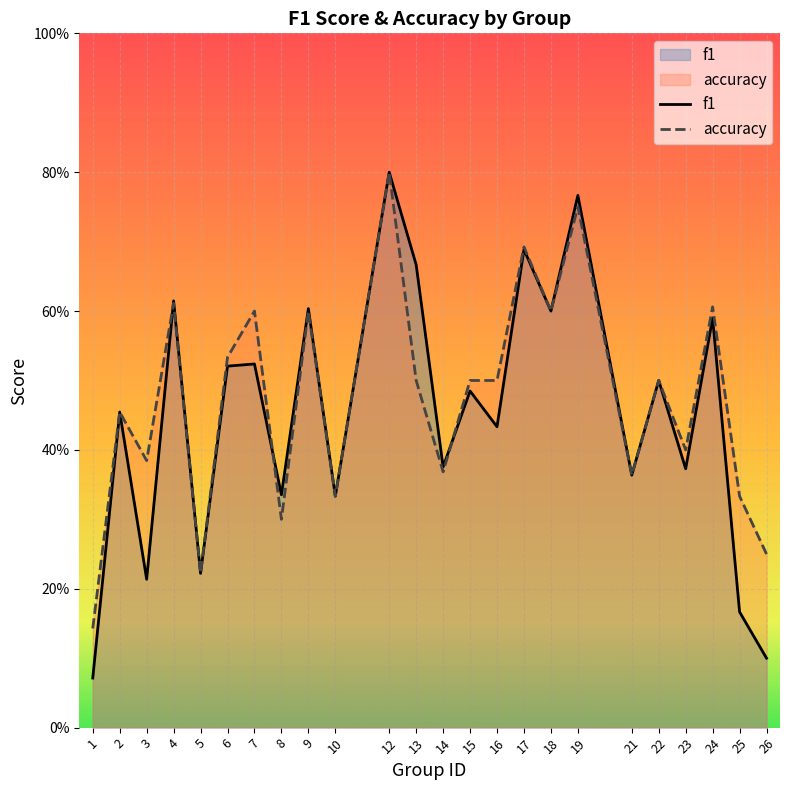

What is the total value across all series at 23?

0.8